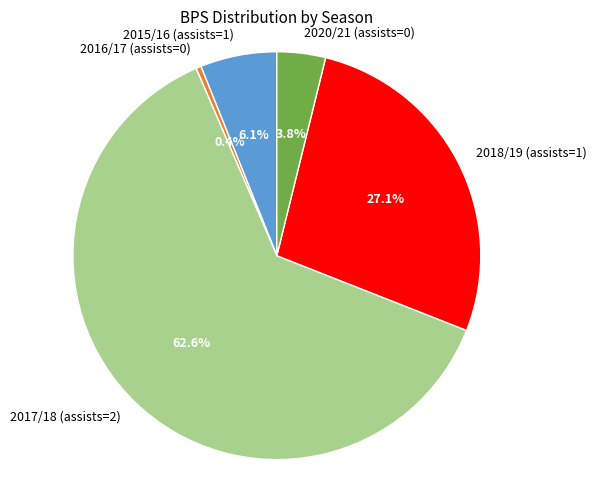

Is 2015/16 (assists=1) the majority of the pie?

No